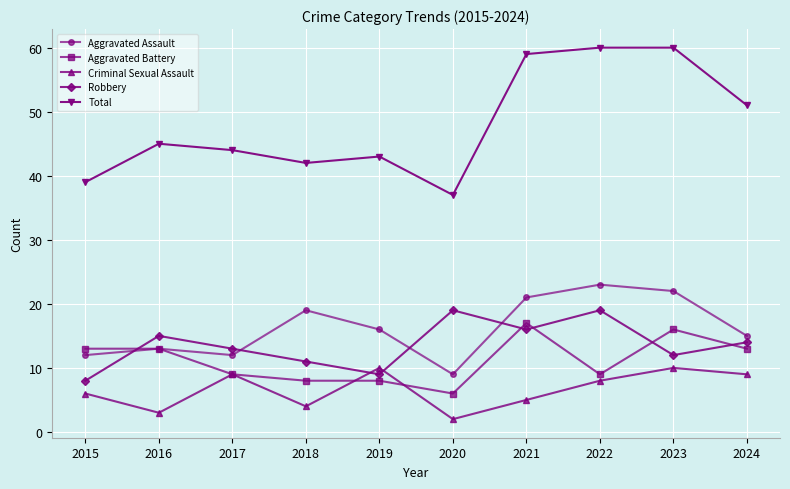

Reading left to right, list all the values displayed in this chart.

Aggravated Assault: 2015=12	2016=13	2017=12	2018=19	2019=16	2020=9	2021=21	2022=23	2023=22	2024=15
Aggravated Battery: 2015=13	2016=13	2017=9	2018=8	2019=8	2020=6	2021=17	2022=9	2023=16	2024=13
Criminal Sexual Assault: 2015=6	2016=3	2017=9	2018=4	2019=10	2020=2	2021=5	2022=8	2023=10	2024=9
Robbery: 2015=8	2016=15	2017=13	2018=11	2019=9	2020=19	2021=16	2022=19	2023=12	2024=14
Total: 2015=39	2016=45	2017=44	2018=42	2019=43	2020=37	2021=59	2022=60	2023=60	2024=51